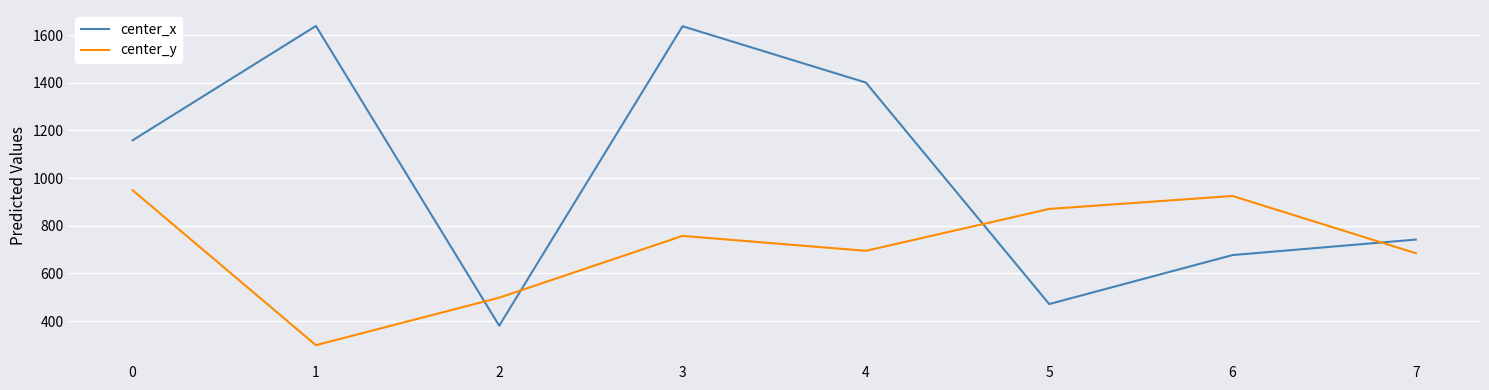

How many intersections are there between center_x and center_y?

4